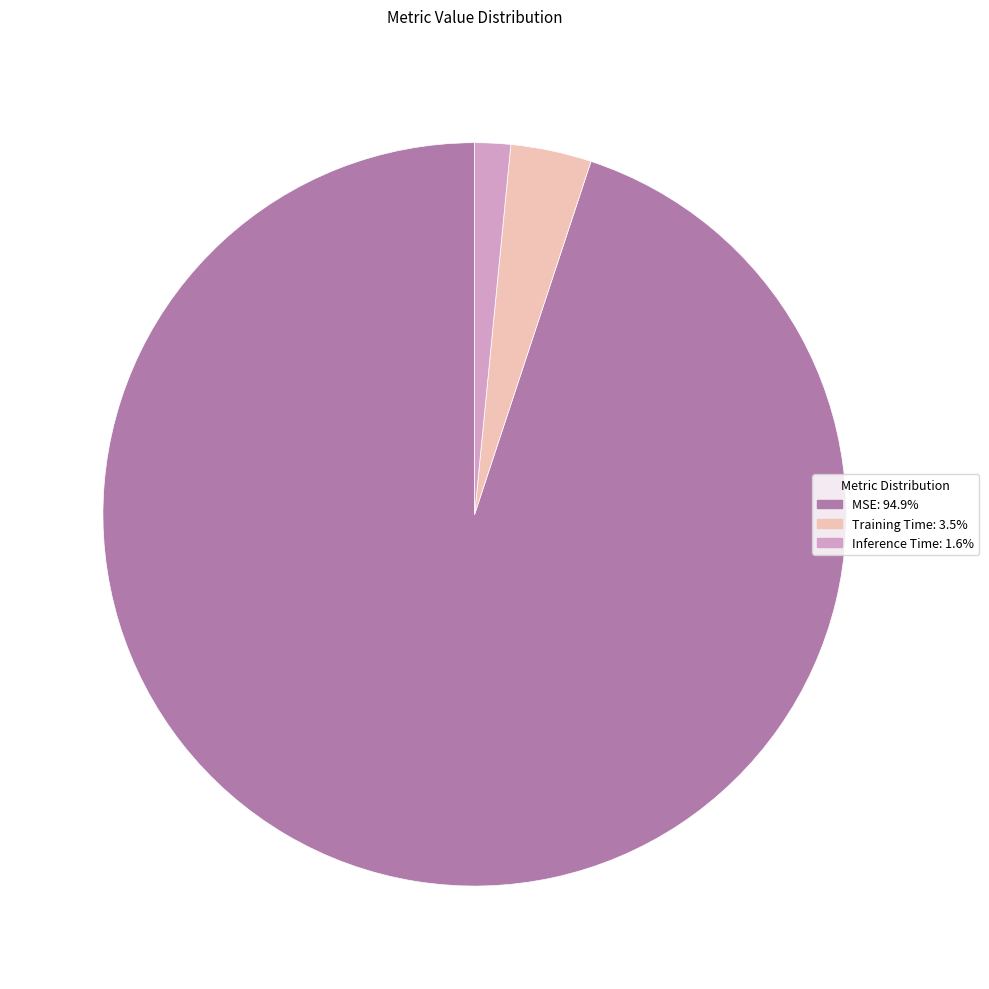

Between MSE and Training Time, which is larger?

MSE